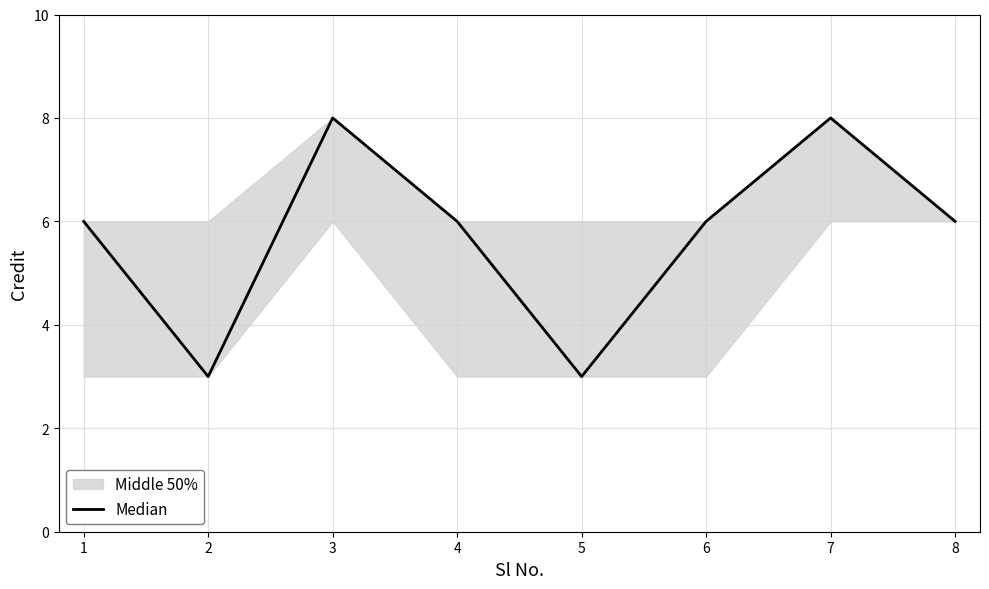

Which label corresponds to the smallest value in the chart?

2